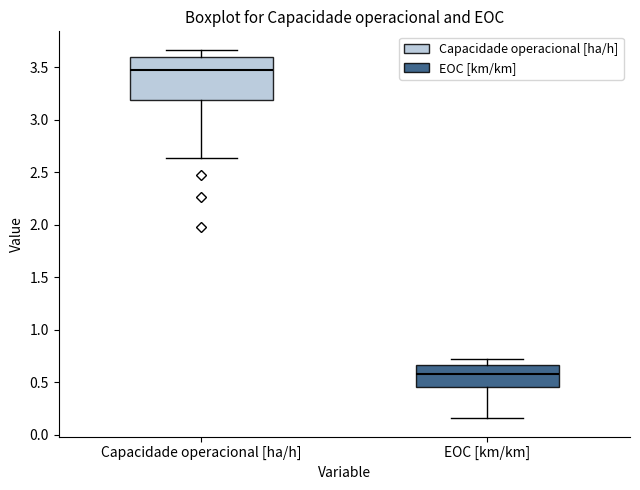

Reading left to right, transcribe this box plot: for each box, give where its median line is, the range the box spans, and where its two whiskers end, as read against the y-axis. The values are not printed on the chart, so give them approximately, as read against the axis.

Capacidade operacional [ha/h]: median 3.45, box 3.20 to 3.60, whiskers 2.65 to 3.65
EOC [km/km]: median 0.60, box 0.45 to 0.65, whiskers 0.15 to 0.70